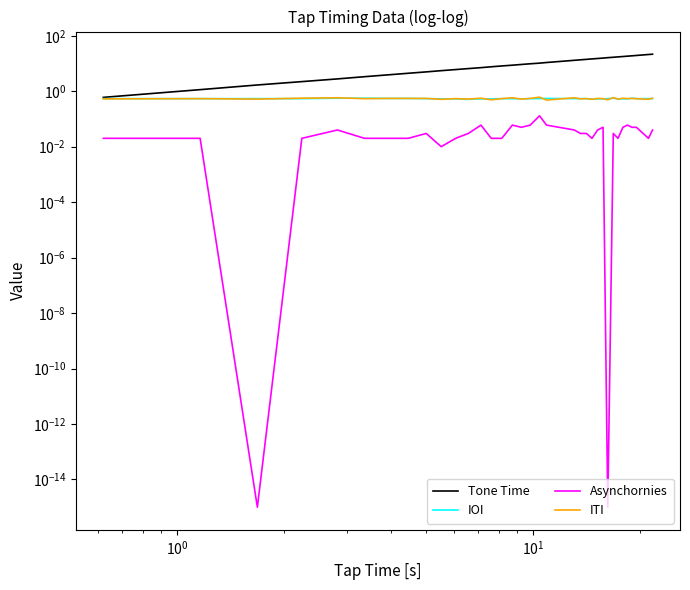

Which series has the largest total across all categories?

Tone Time